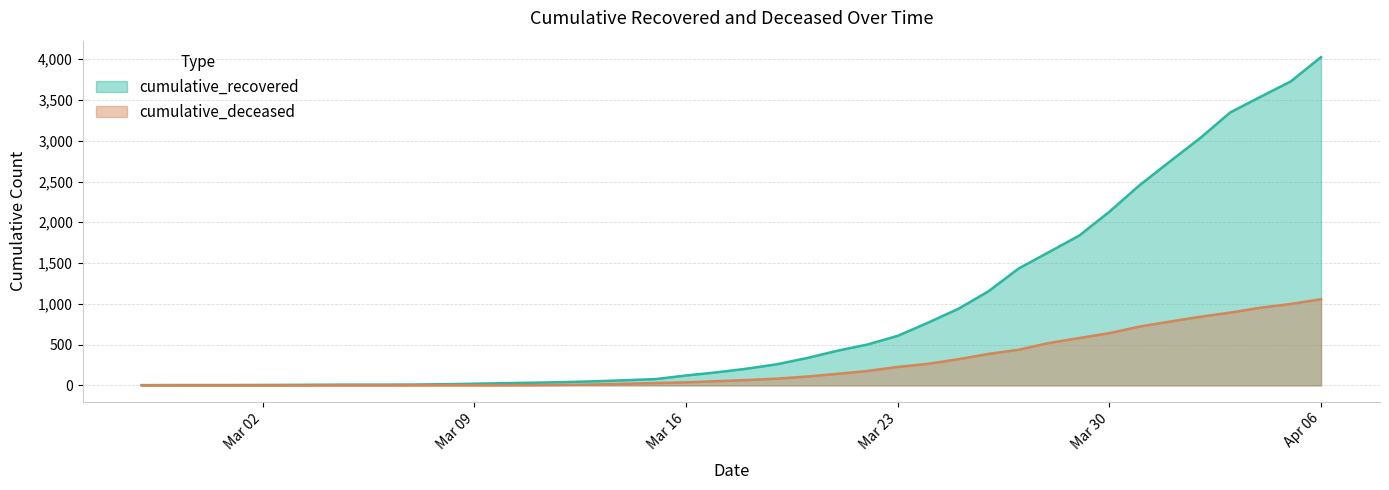

What is the difference between the cumulative_recovered values at 2020-03-03 and 2020-03-14?

57